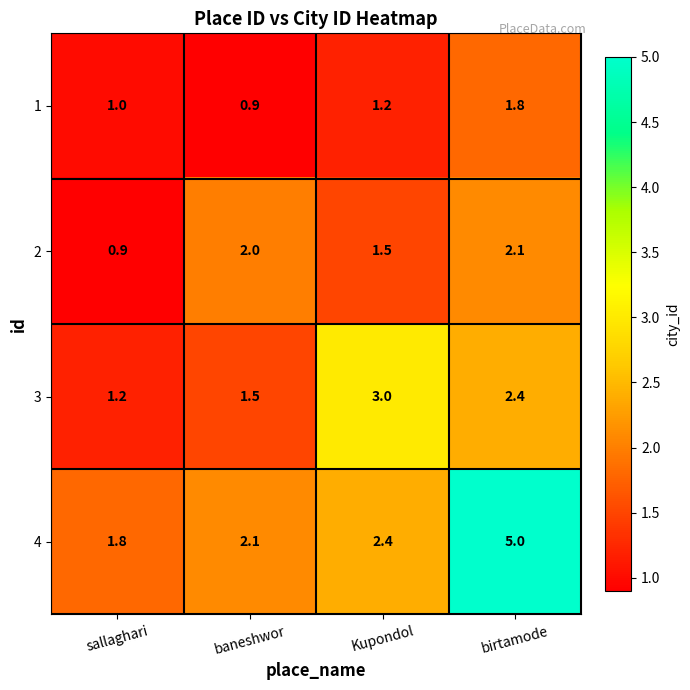

Reading right to left, extract all data points from this chart.

1: birtamode=1.8	Kupondol=1.2	baneshwor=0.9	sallaghari=1.0
2: birtamode=2.1	Kupondol=1.5	baneshwor=2.0	sallaghari=0.9
3: birtamode=2.4	Kupondol=3.0	baneshwor=1.5	sallaghari=1.2
4: birtamode=5.0	Kupondol=2.4	baneshwor=2.1	sallaghari=1.8